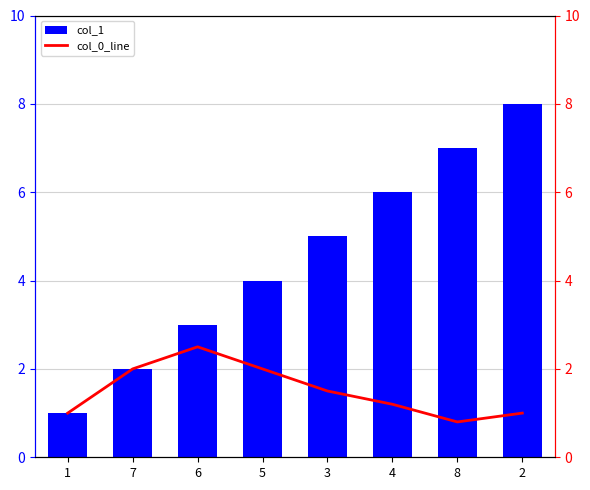

True or false: col_0_line has a value of 0.7 at 7.

False